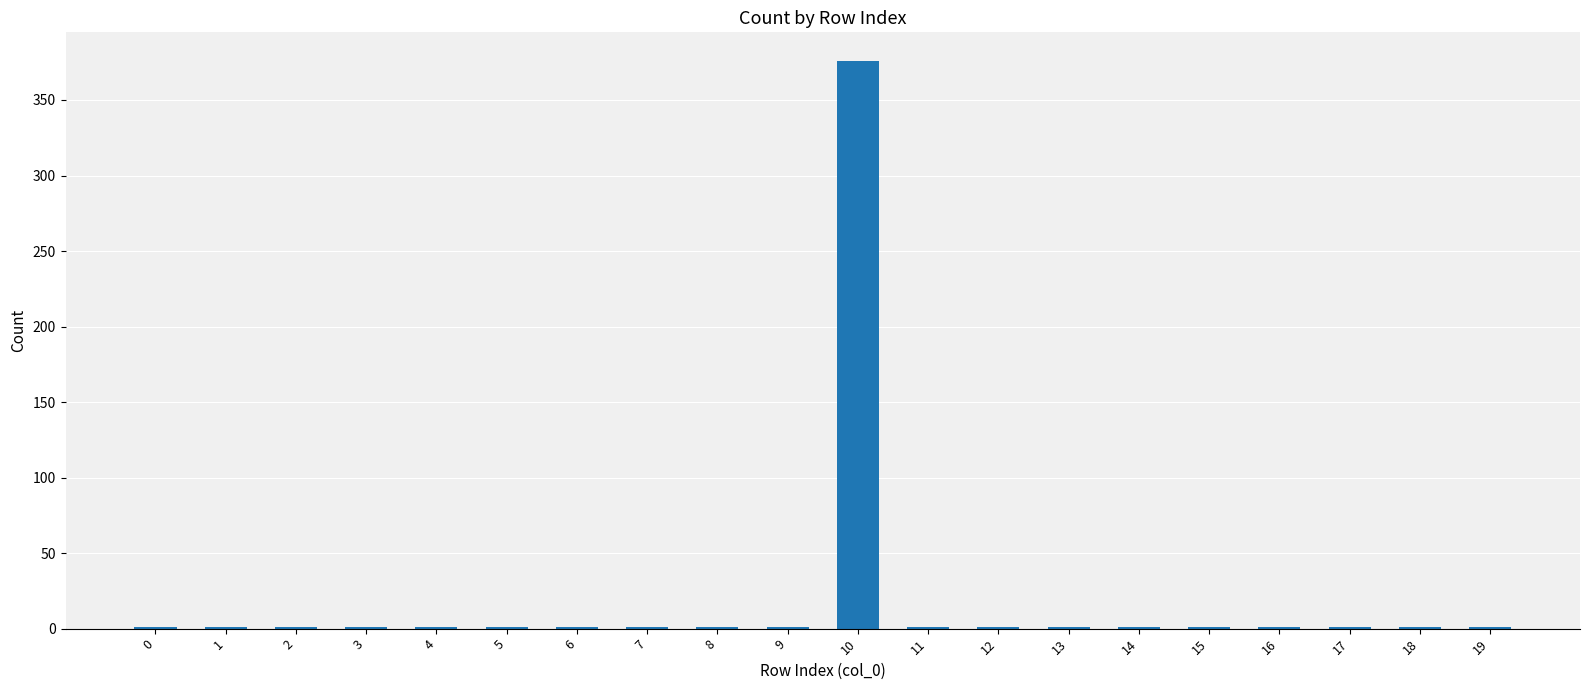

What is the sum of all values?

395